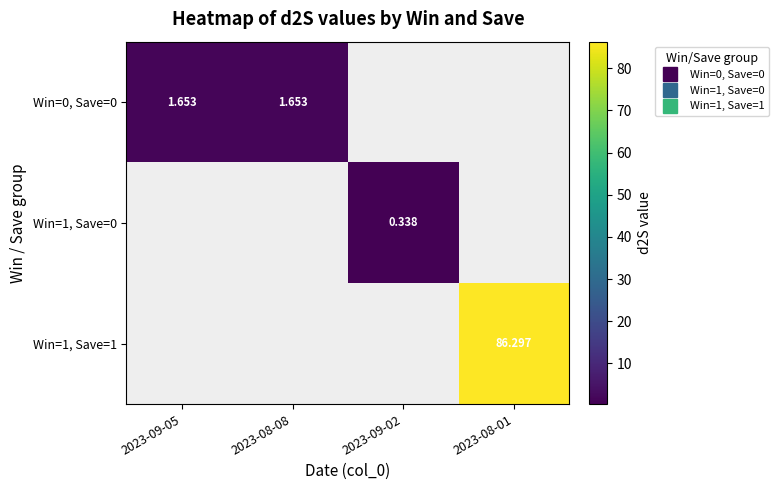

List the labels in order of Win=1, Save=1 value, smallest first.

2023-09-05, 2023-08-08, 2023-09-02, 2023-08-01